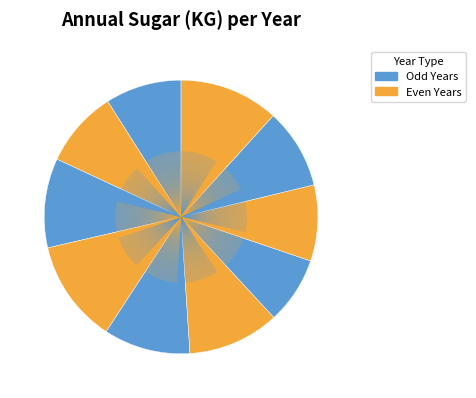

Which slice is the largest?

2008